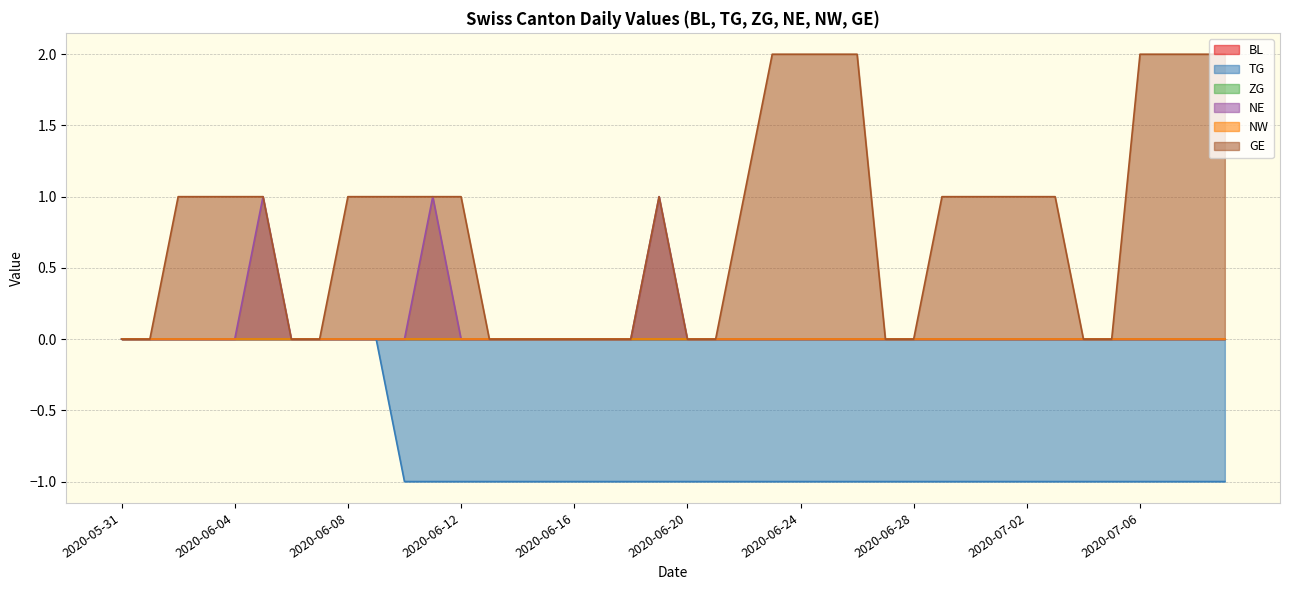

How many distinct data groups are displayed?

6